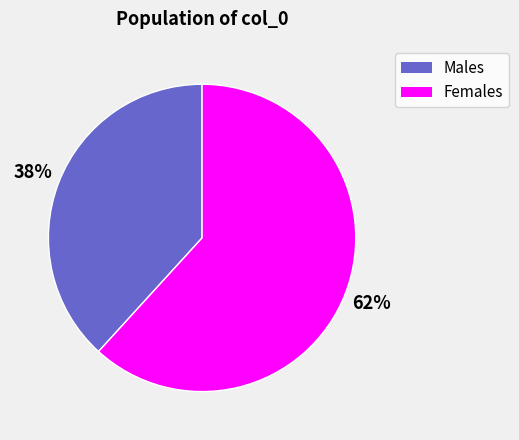

To the nearest percent, what is the average slice percentage?

50%